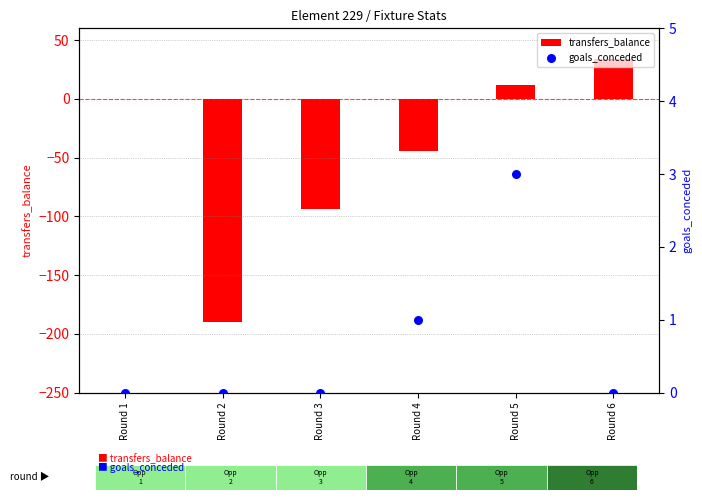

Which series has the largest total across all categories?

goals_conceded